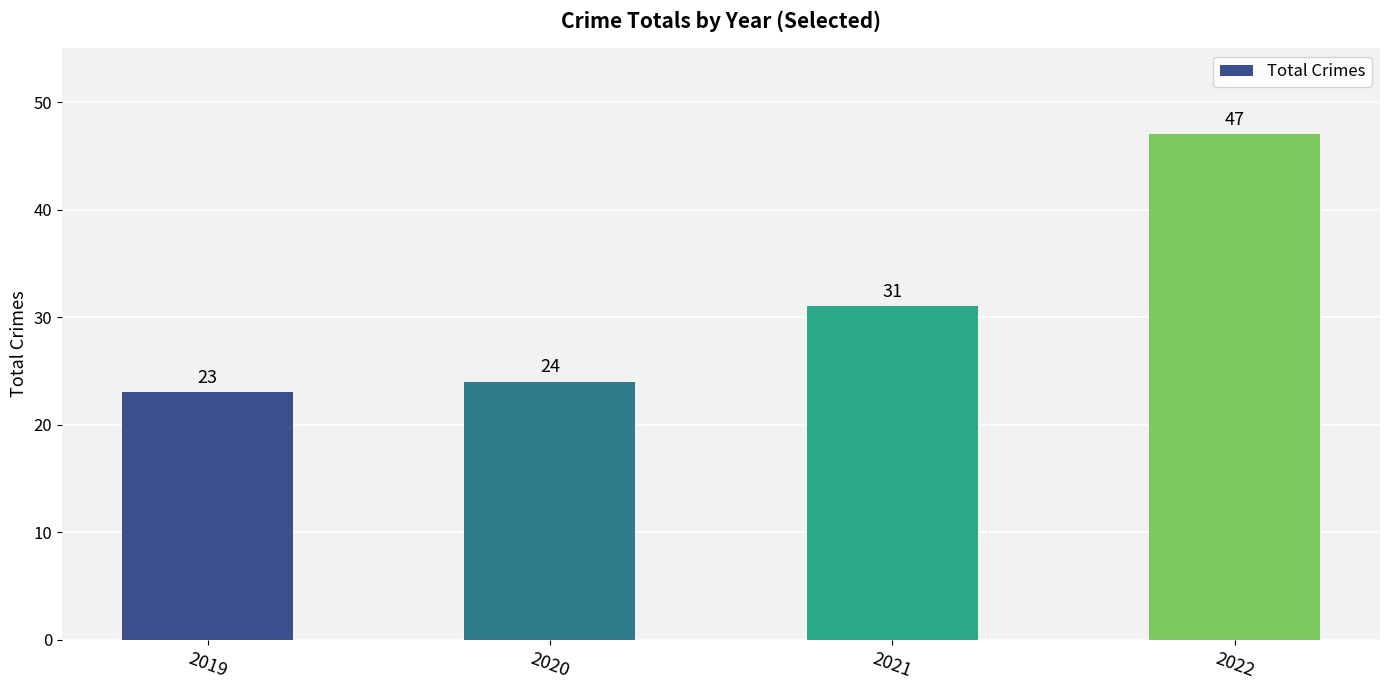

What is the ratio of the value at 2022 to the value at 2019?

2.0